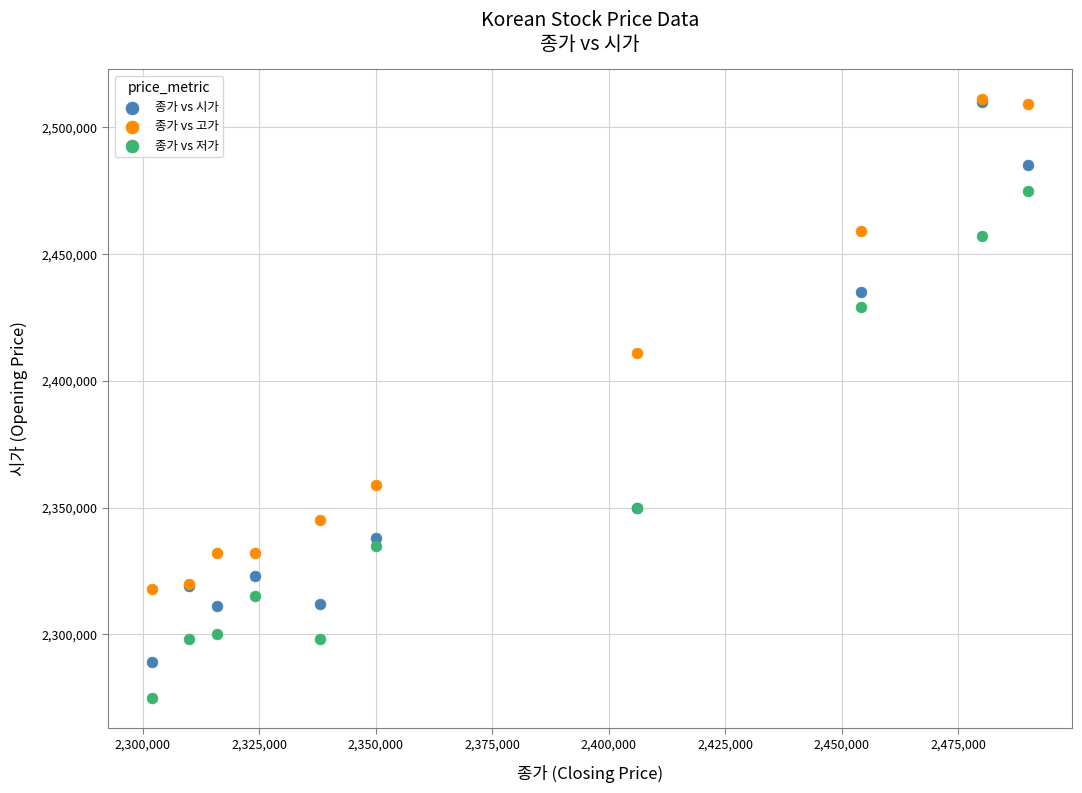

In the 종가 vs 시가 series, what Y value is closest to 2399500?

2435000